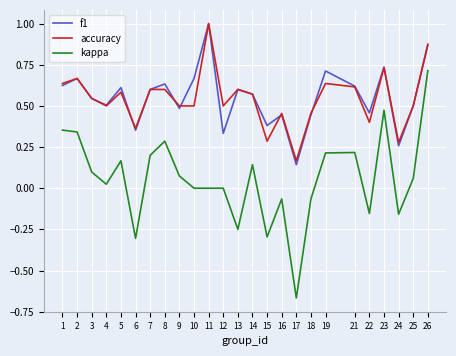

At which category is the sum across all series the highest?

26